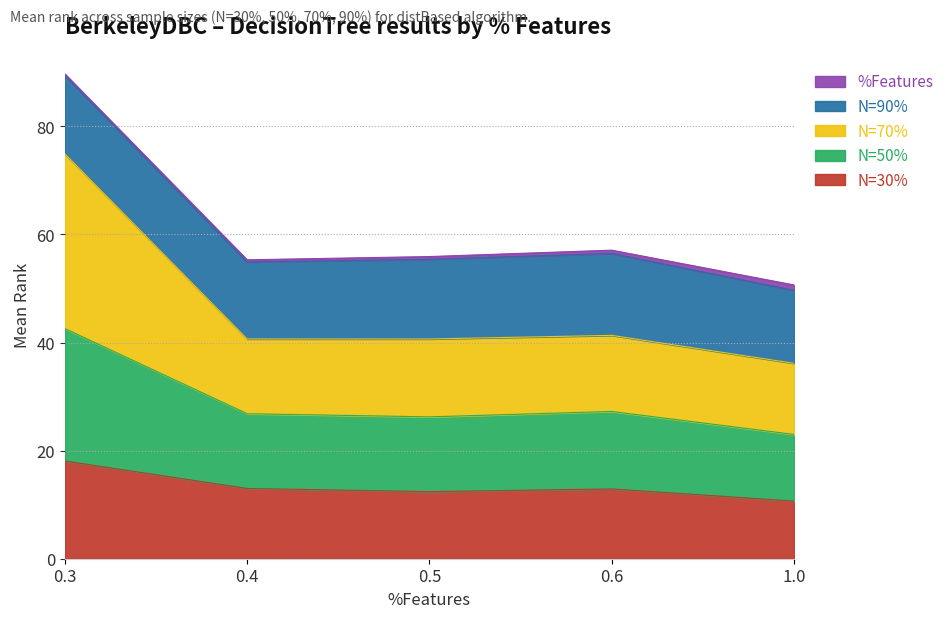

At which category is the sum across all series the highest?

0.3